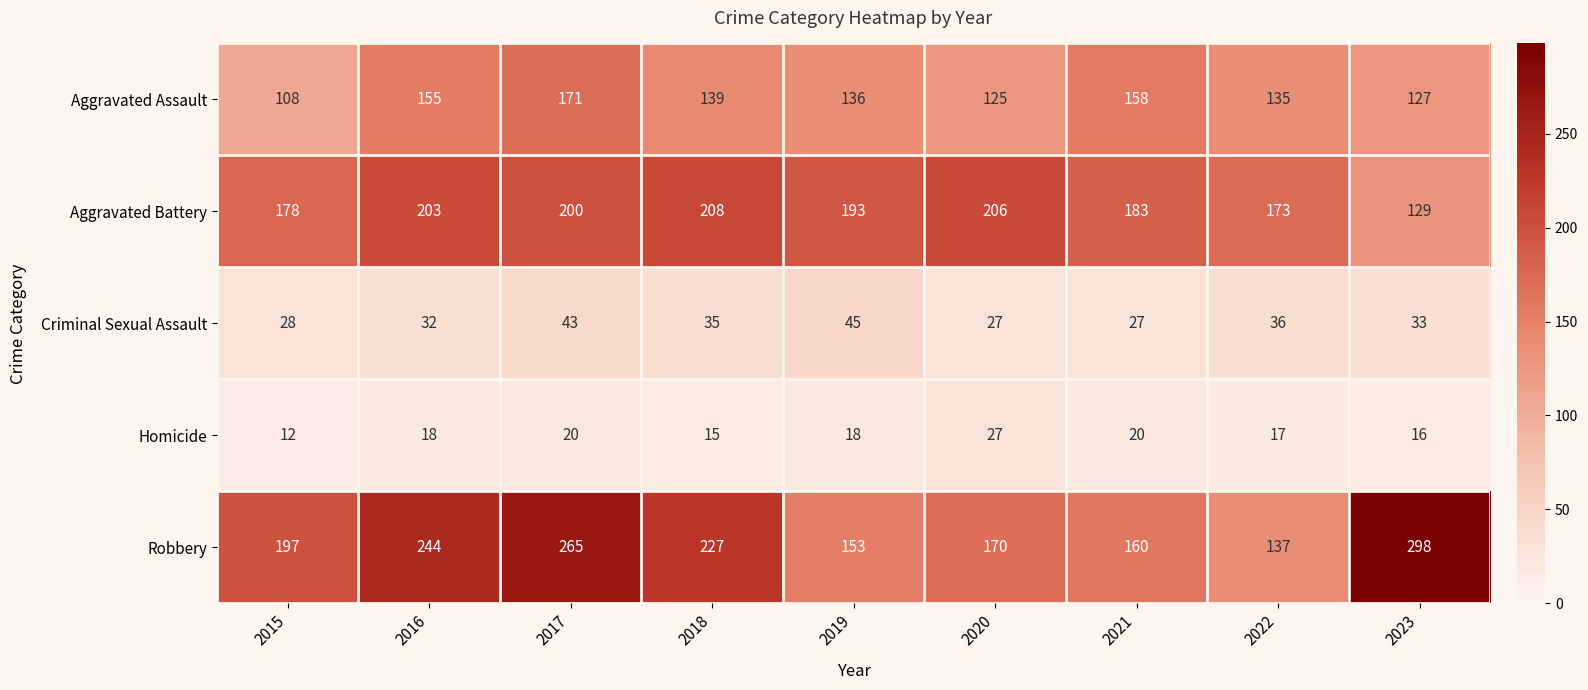

The value of Aggravated Assault at 2023 is 127. True or false?

True